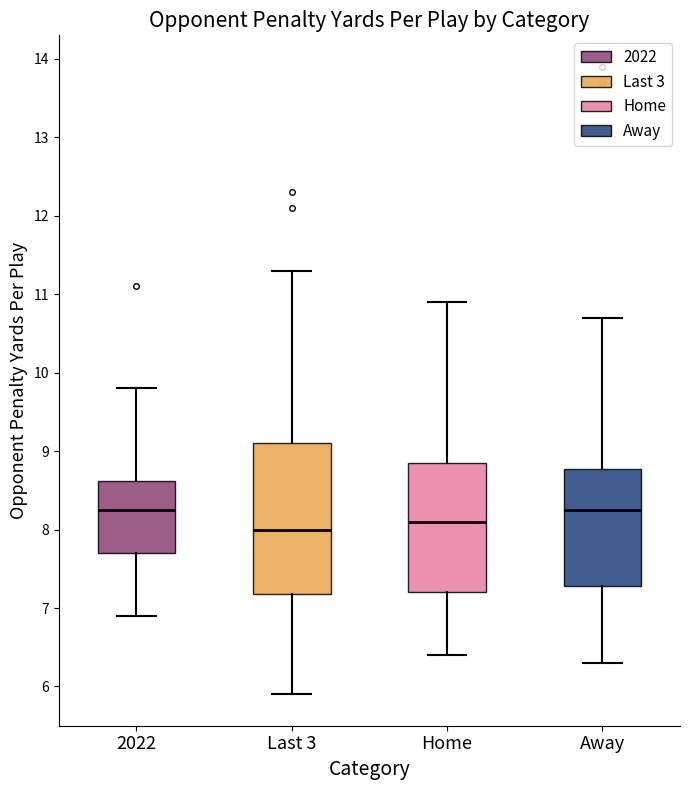

Reading left to right, transcribe this box plot: for each box, give where its median line is, the range the box spans, and where its two whiskers end, as read against the y-axis. The values are not printed on the chart, so give them approximately, as read against the axis.

2022: median 8.3, box 7.7 to 8.6, whiskers 6.9 to 9.8
Last 3: median 8.0, box 7.2 to 9.1, whiskers 5.9 to 11.3
Home: median 8.1, box 7.2 to 8.9, whiskers 6.4 to 10.9
Away: median 8.3, box 7.3 to 8.8, whiskers 6.3 to 10.7